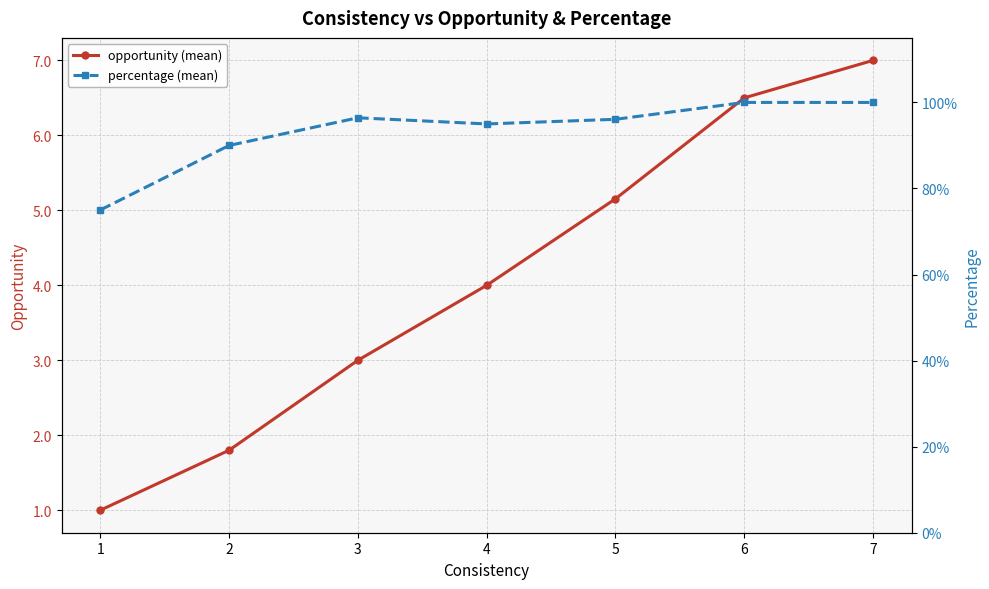

List the series in order of their peak value, lowest first.

percentage (mean), opportunity (mean)